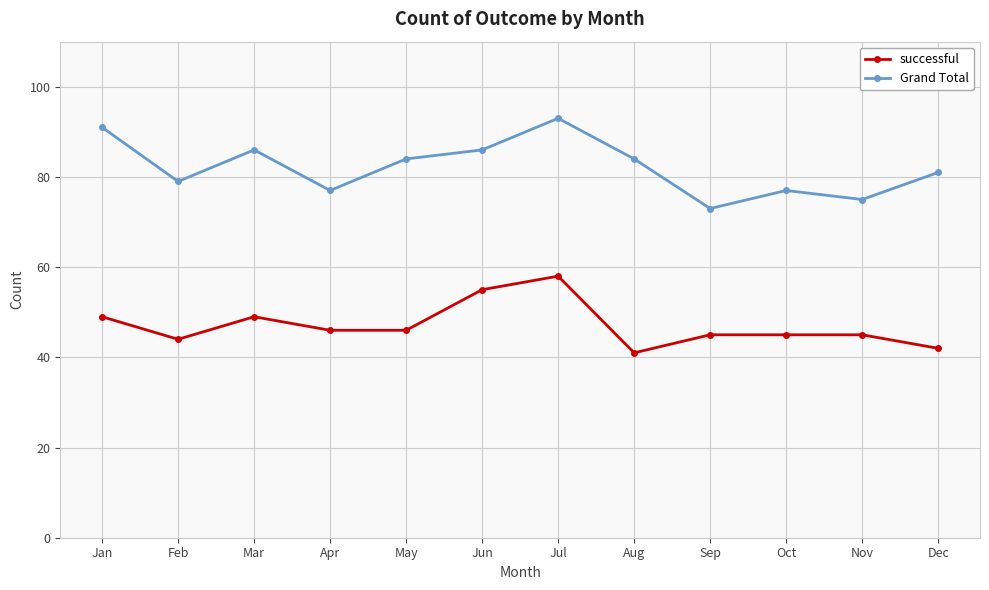

List the series in order of their peak value, highest first.

Grand Total, successful